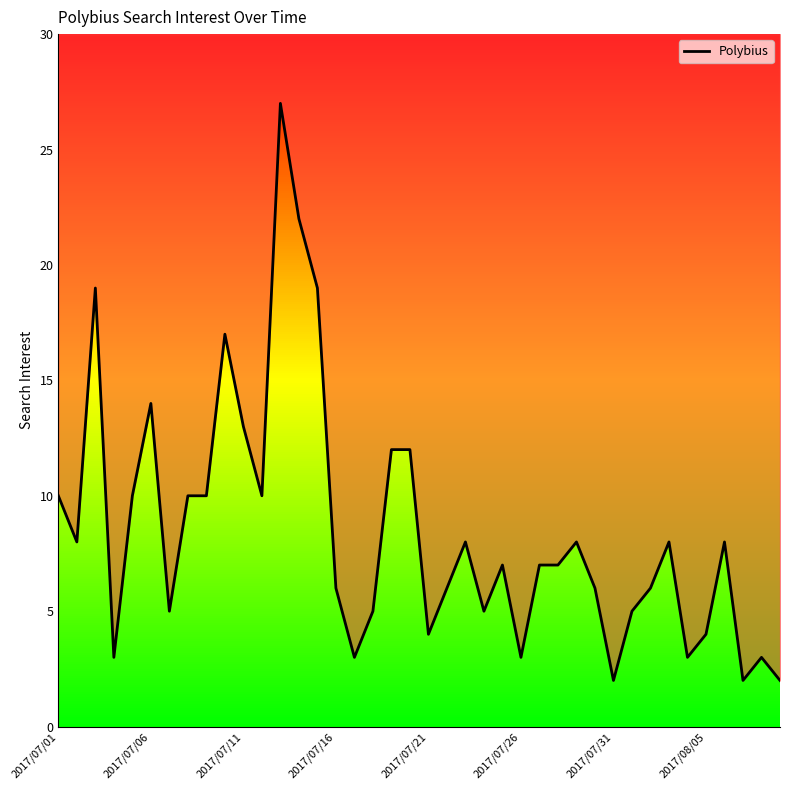

What is the difference between the second highest and minimum values?

20